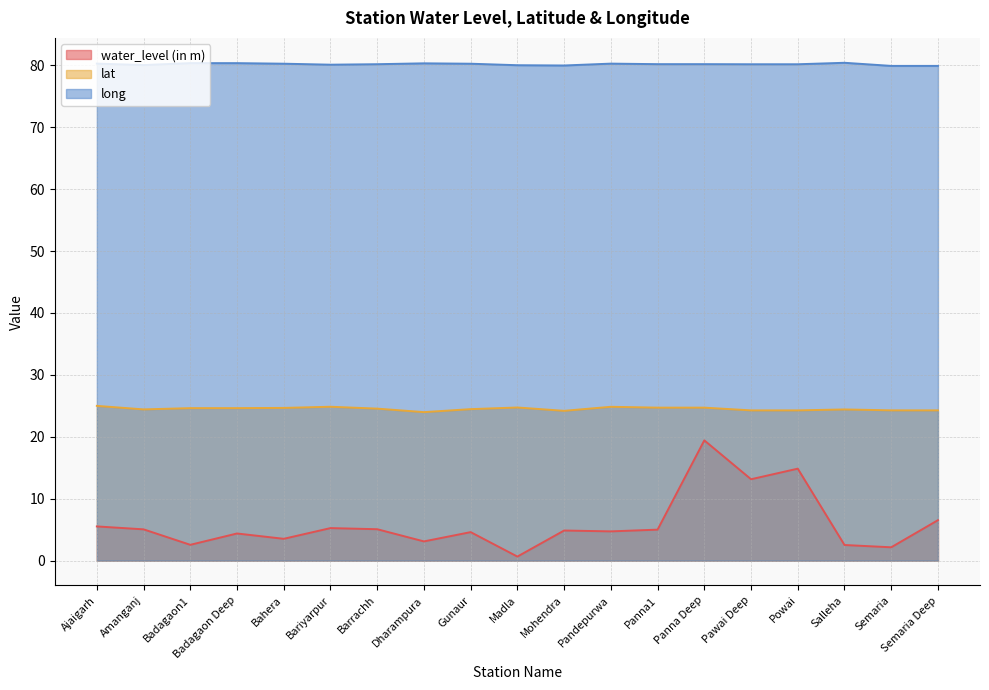

Does the chart display data point markers on the line(s)?

No